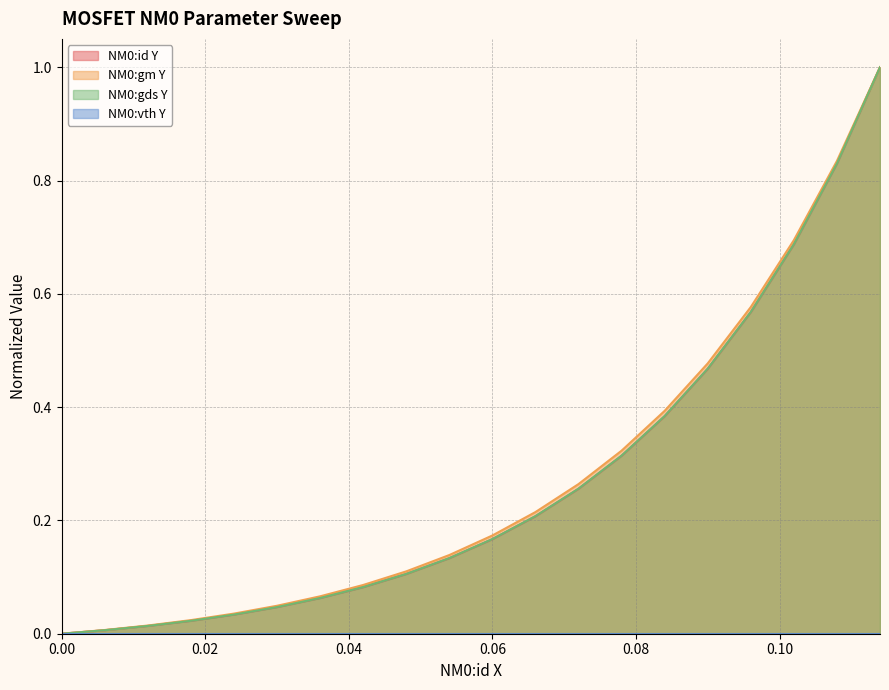

Which series has the largest range (max minus min)?

NM0:id Y